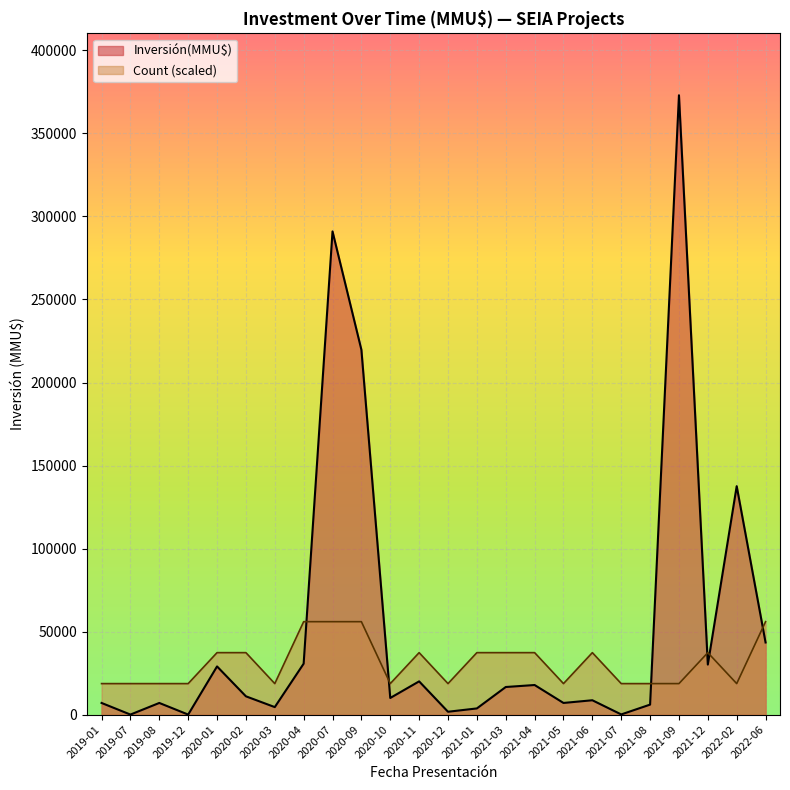

List the series in order of their peak value, lowest first.

Count (scaled), Inversión(MMU$)